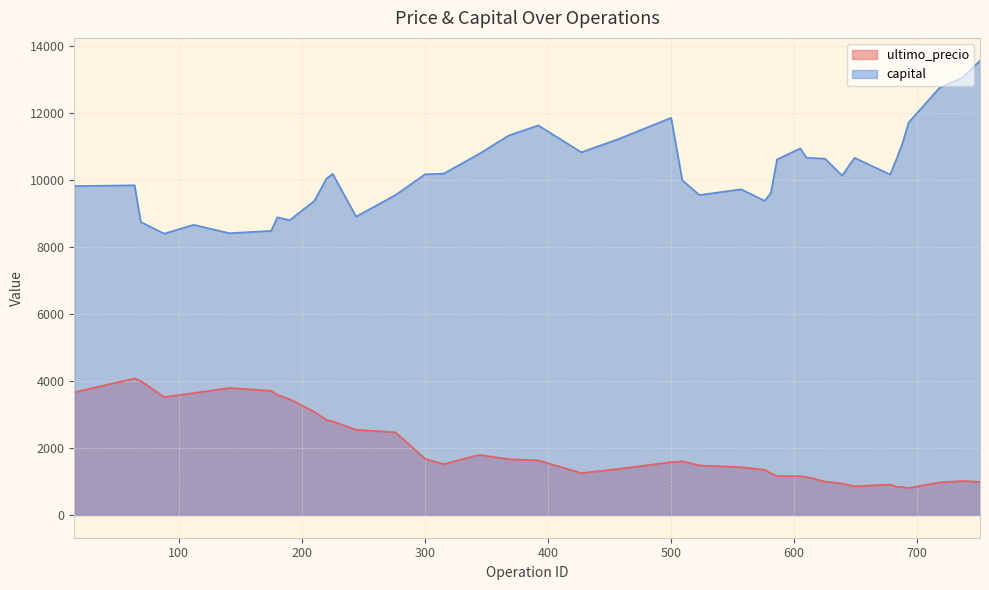

Count the number of categories in the chart.

40